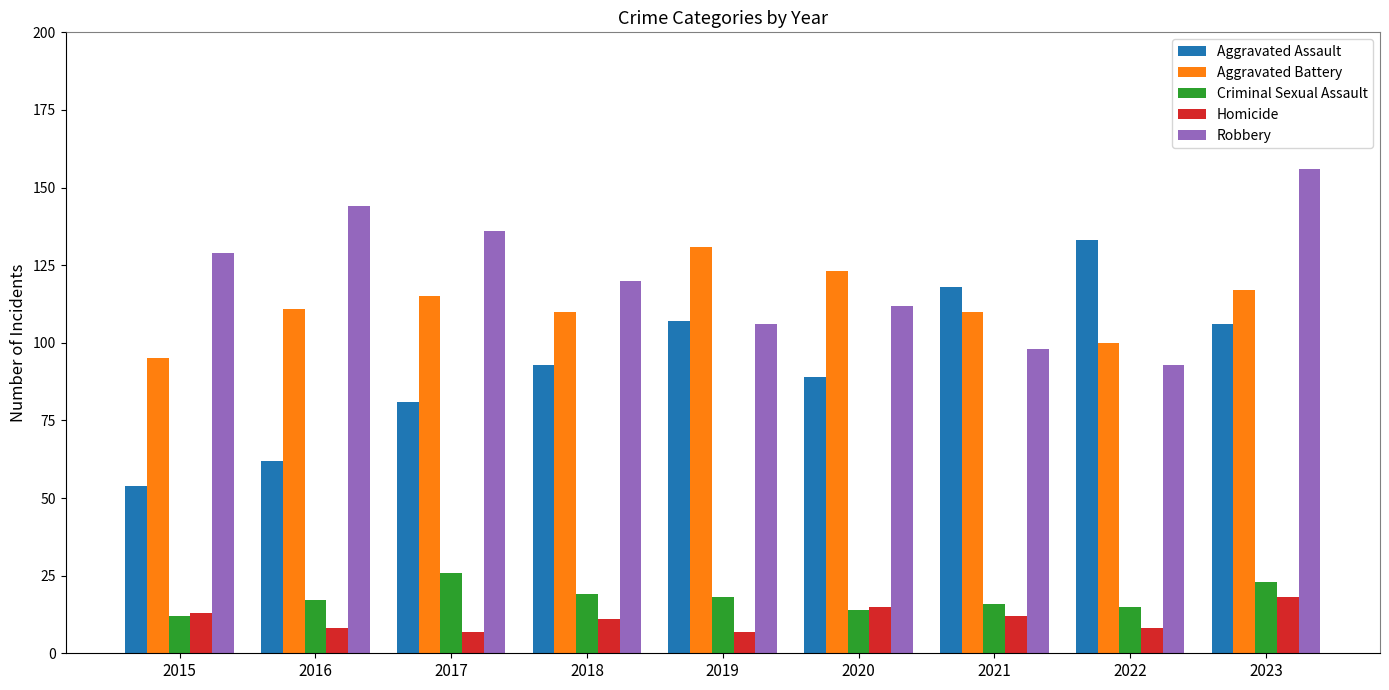

What is the difference between the highest and lowest values at 2018?

109